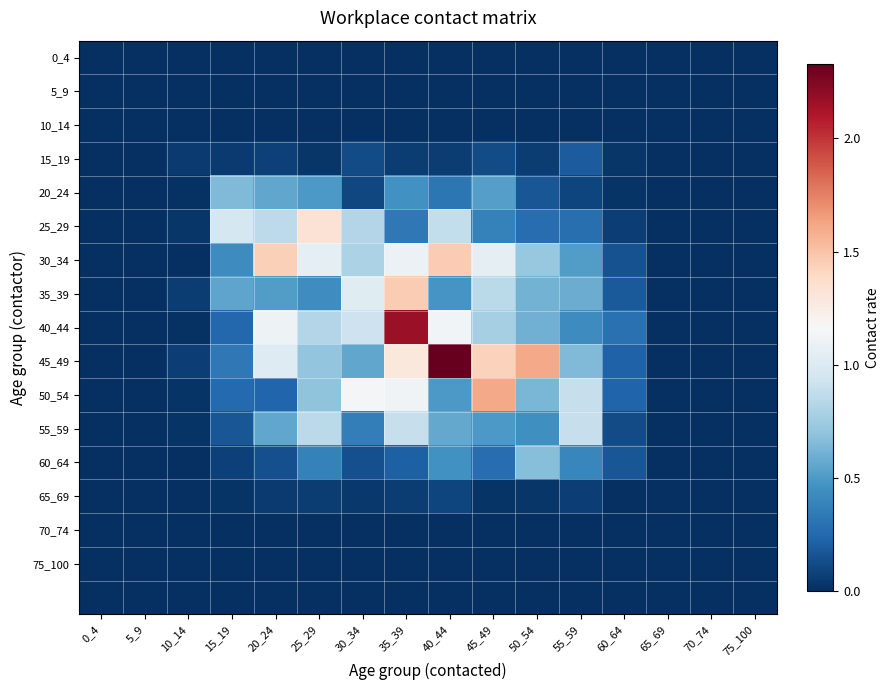

Which series has the widest spread of values?

45_49